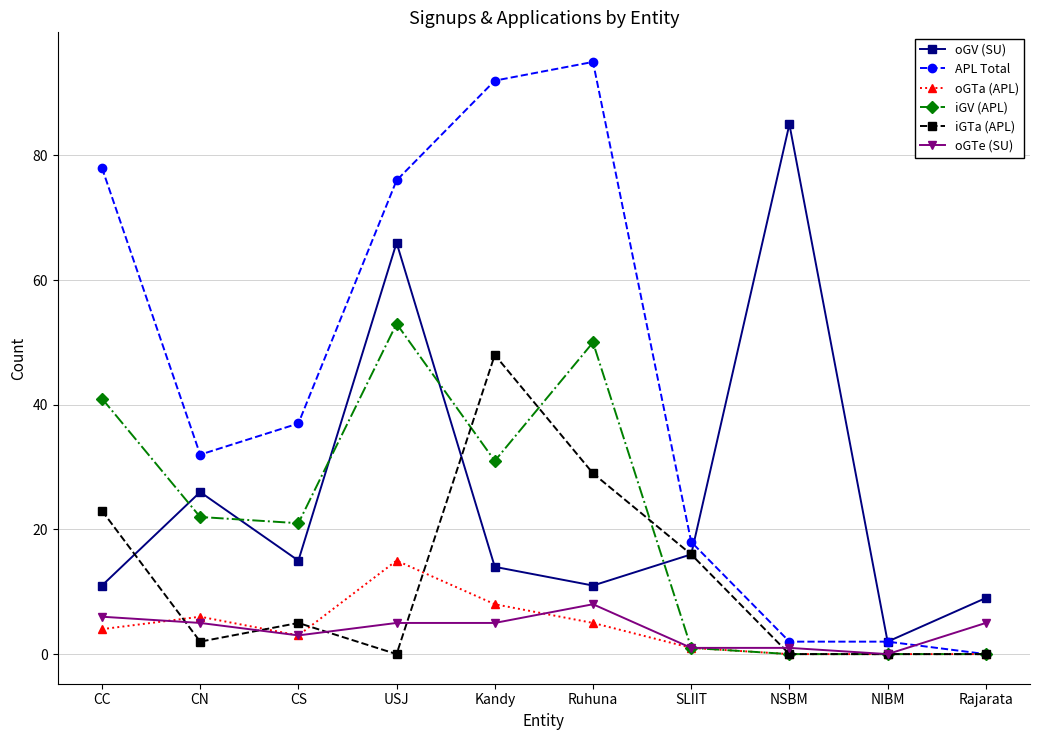

Between CC and CN, which series saw the biggest shift?

APL Total